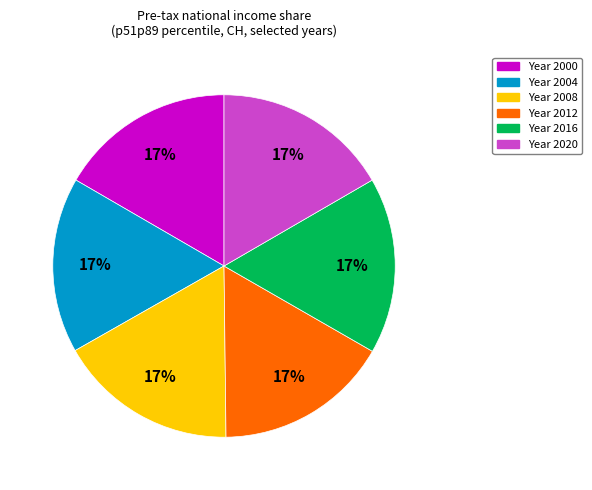

Is there a majority slice in this chart?

No